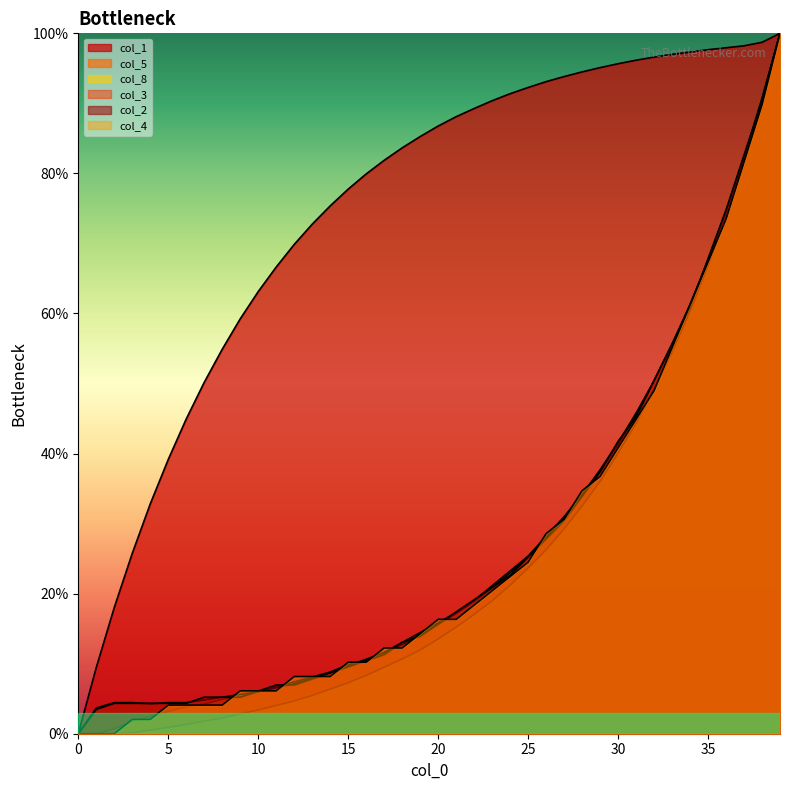

How many lines are shown in the chart?

6